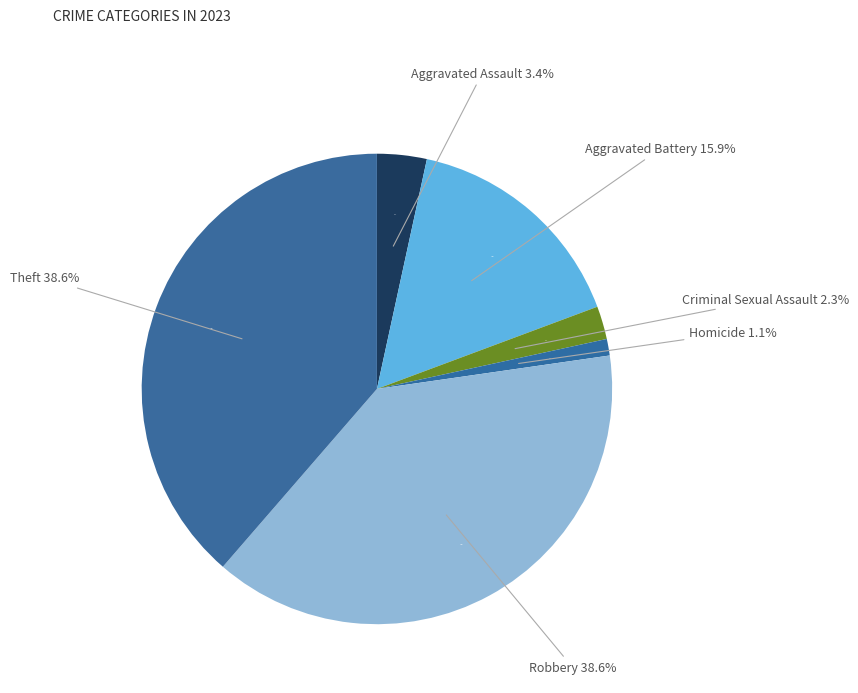

Combined, do Aggravated Battery and Criminal Sexual Assault account for over 50%?

No